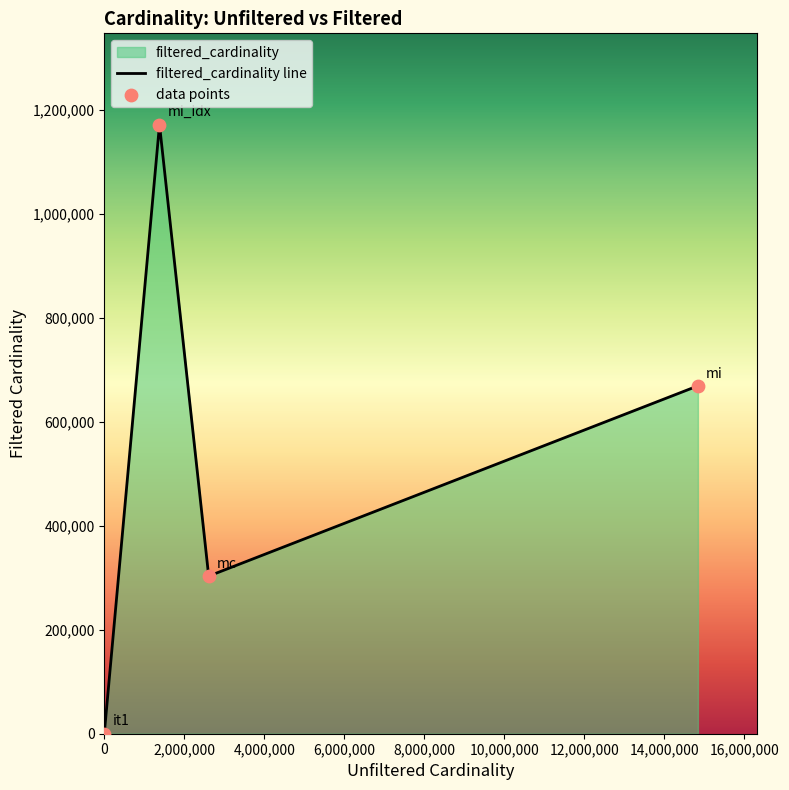

How many interior local valleys (lower than both neighbors) does the data have?

1